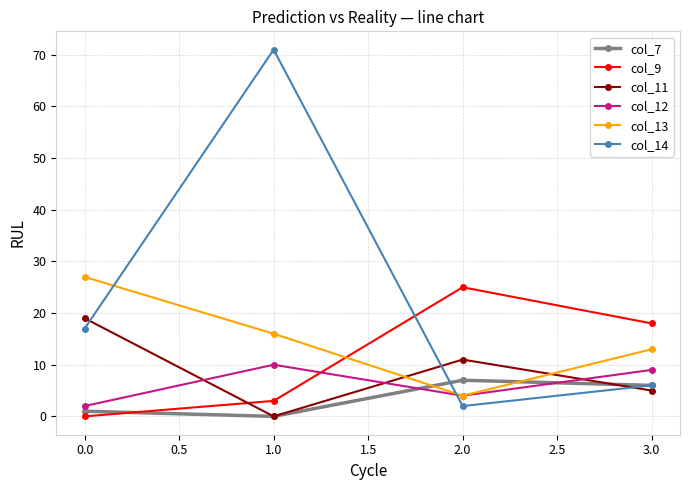

List the labels in order of col_14 value, largest first.

1.0, 0.0, 3.0, 2.0